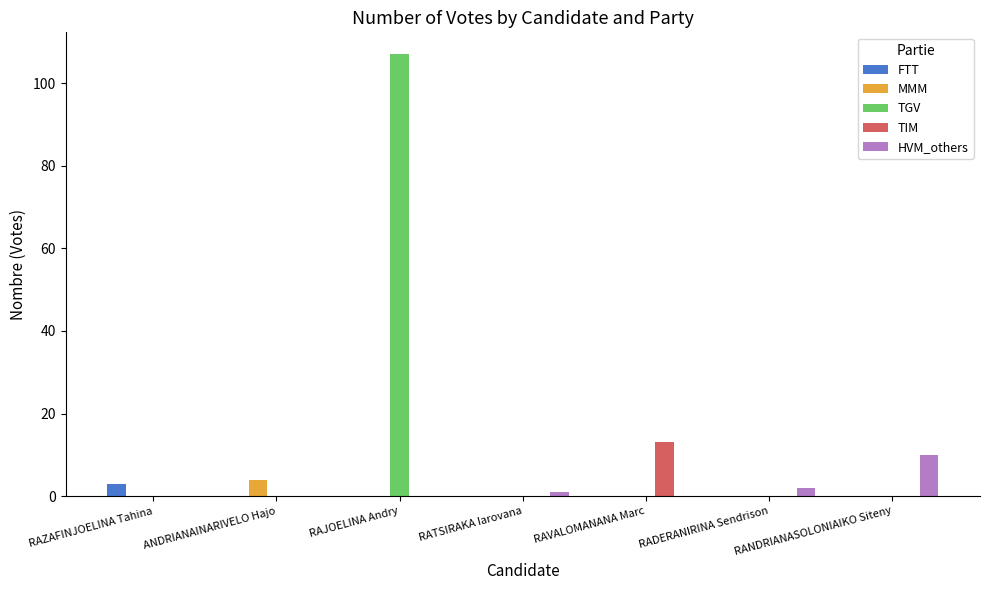

What is the sum of all MMM values?

4